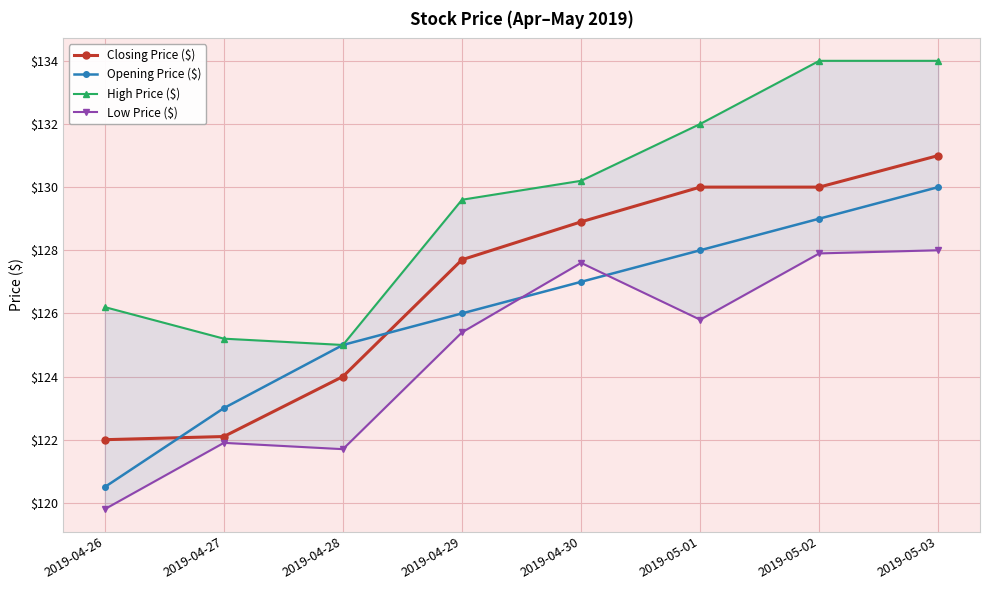

Reading right to left, what are all the values shown in this chart?

Closing Price ($): 2019-05-03=131.0	2019-05-02=130.0	2019-05-01=130.0	2019-04-30=128.9	2019-04-29=127.7	2019-04-28=124.0	2019-04-27=122.1	2019-04-26=122.0
Opening Price ($): 2019-05-03=130.0	2019-05-02=129.0	2019-05-01=128.0	2019-04-30=127.0	2019-04-29=126.0	2019-04-28=125.0	2019-04-27=123.0	2019-04-26=120.5
High Price ($): 2019-05-03=134.0	2019-05-02=134.0	2019-05-01=132.0	2019-04-30=130.2	2019-04-29=129.6	2019-04-28=125.0	2019-04-27=125.2	2019-04-26=126.2
Low Price ($): 2019-05-03=128.0	2019-05-02=127.9	2019-05-01=125.8	2019-04-30=127.6	2019-04-29=125.4	2019-04-28=121.7	2019-04-27=121.9	2019-04-26=119.8